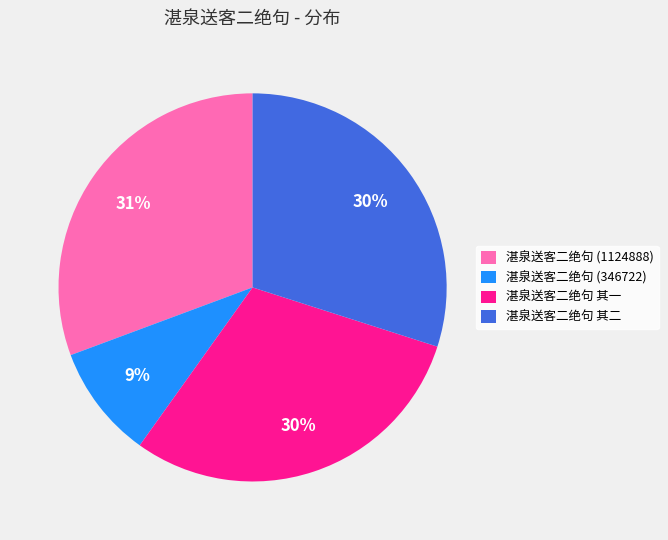

Is the sum of 湛泉送客二绝句 其二 and 湛泉送客二绝句 其一 greater than half?

Yes